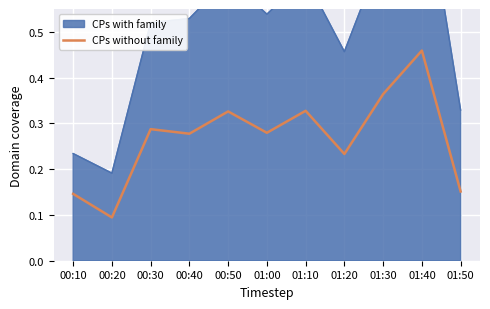

What is the label of the 11th point from the right?

00:10